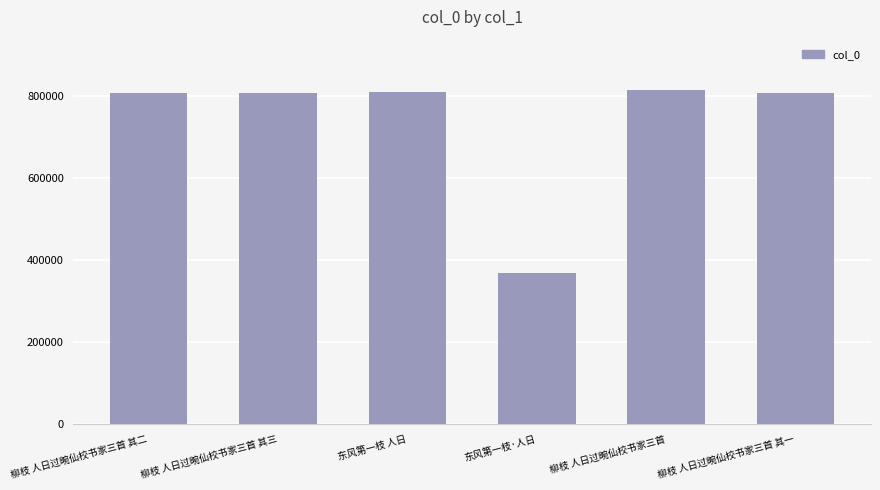

Is it true that the value at 柳枝 人日过畹仙校书家三首 其二 is 806778?

True